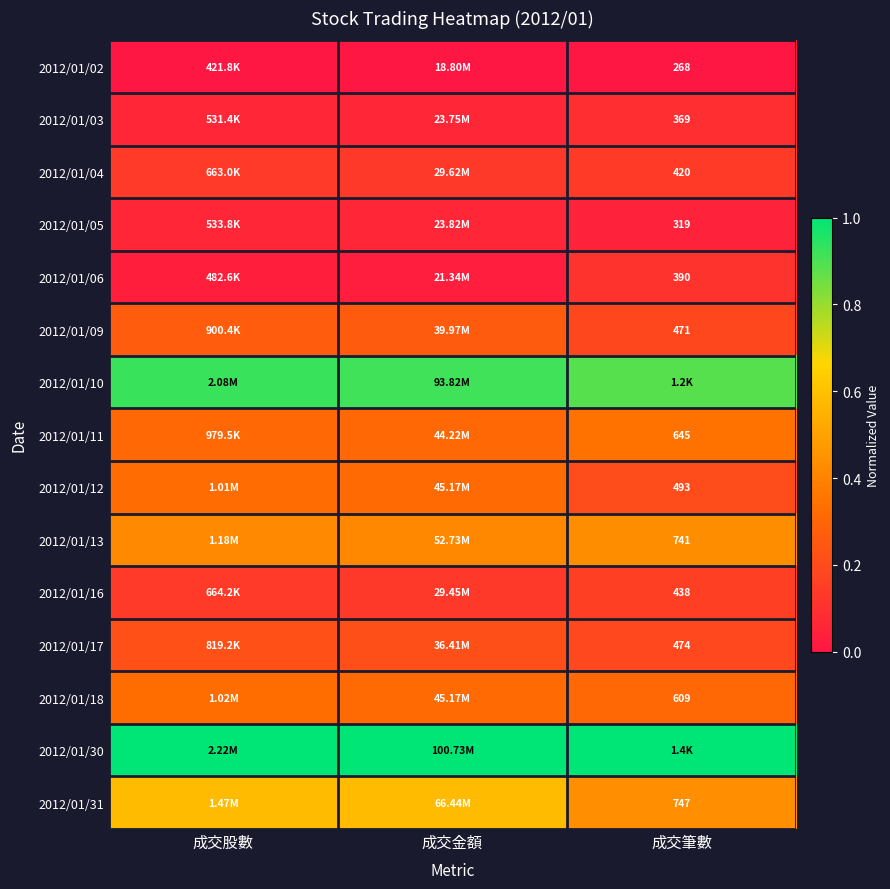

What is the minimum value for 2012/01/16?

0.1